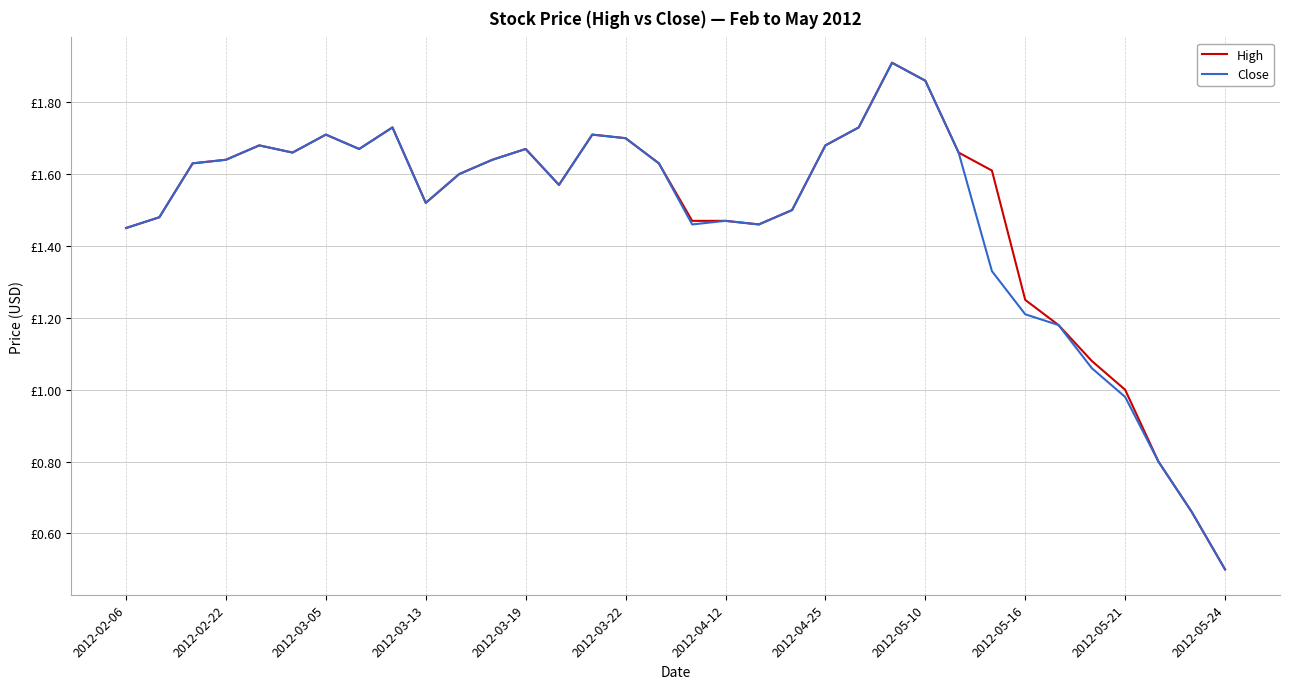

Does the chart display data point markers on the line(s)?

No